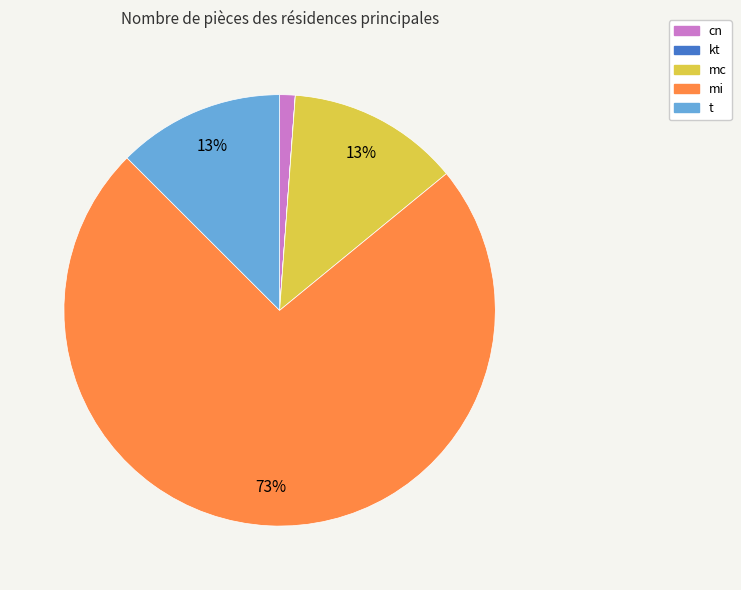

What percentage is the cn slice, to the nearest percent?

1%